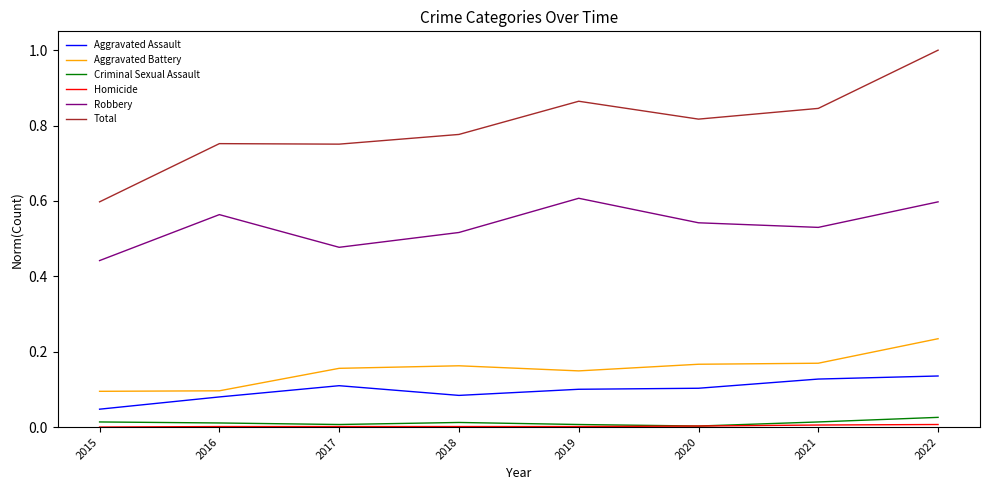

How many Aggravated Assault values are between 0 and 1?

8